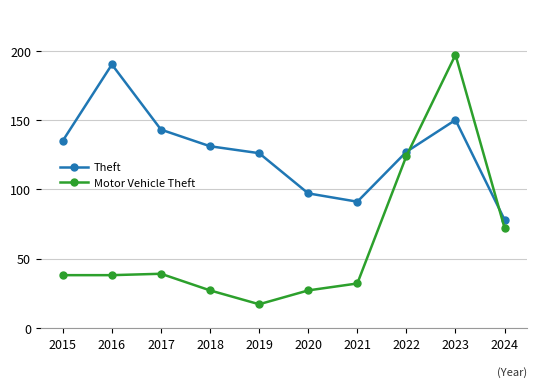

Which category has the lowest value in the Theft series?

2024